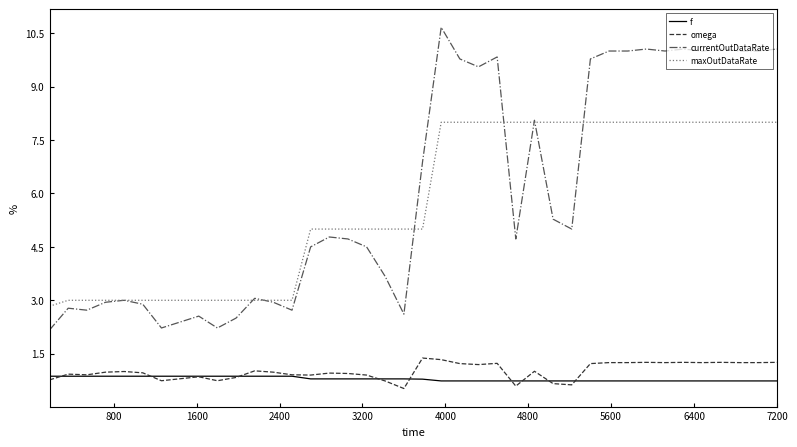

List the series in order of their peak value, lowest first.

f, omega, maxOutDataRate, currentOutDataRate